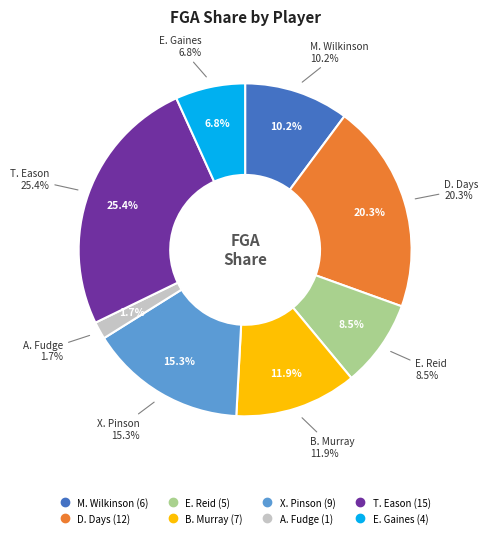

What percentage is the X. Pinson slice, to the nearest percent?

15%